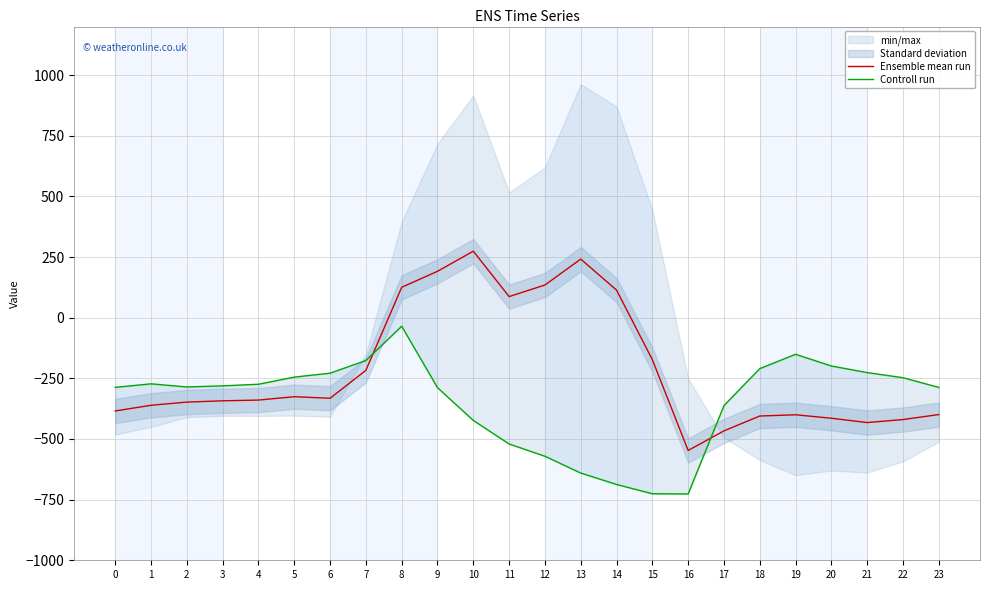

The value of Ensemble mean run at 0 is -507.5. True or false?

False